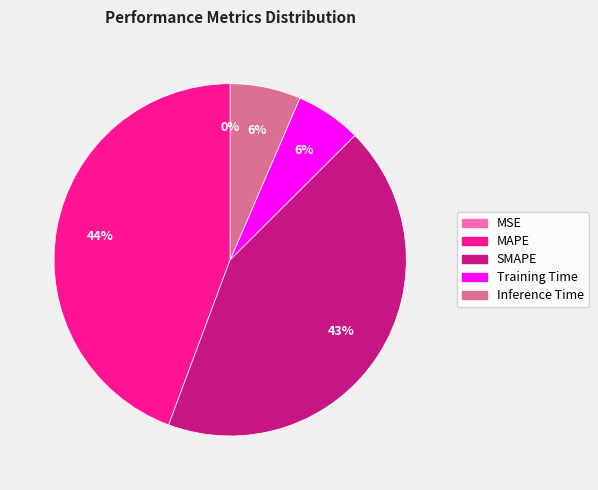

True or false: Training Time accounts for 6% of the total.

True